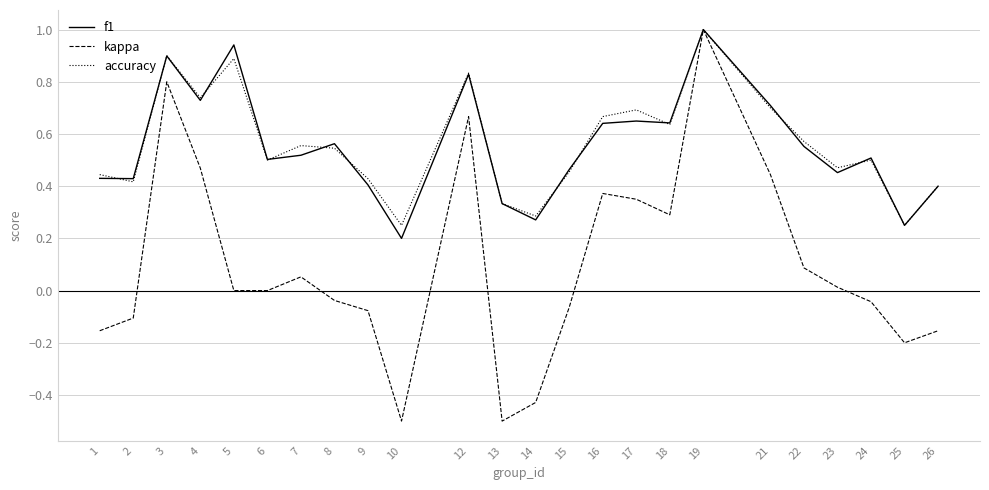

Does the chart have visible grid lines?

Yes